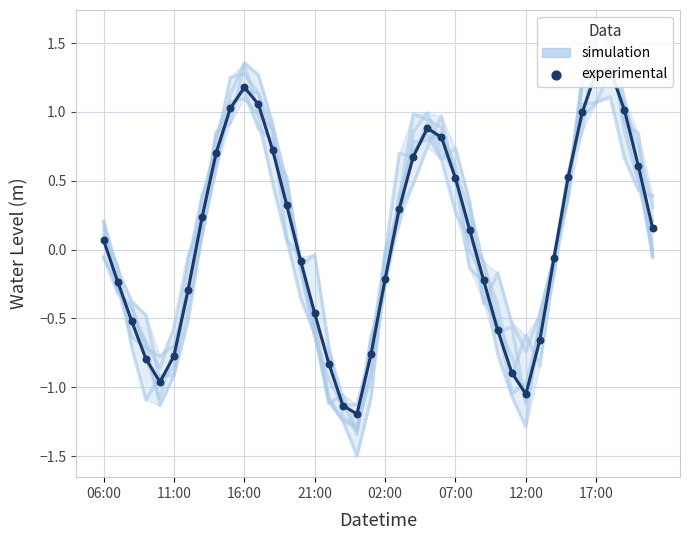

Which series reaches the maximum Y coordinate?

simulation